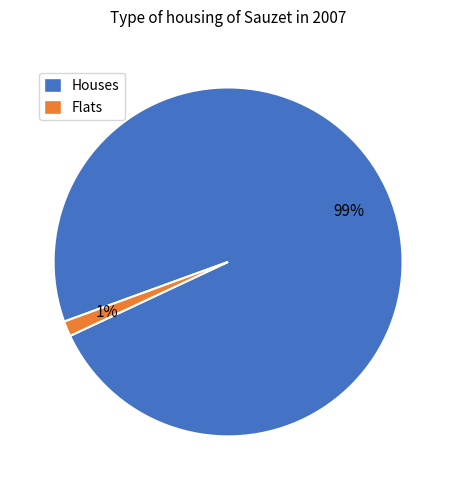

Is it true that Flats is 1% of the pie?

True